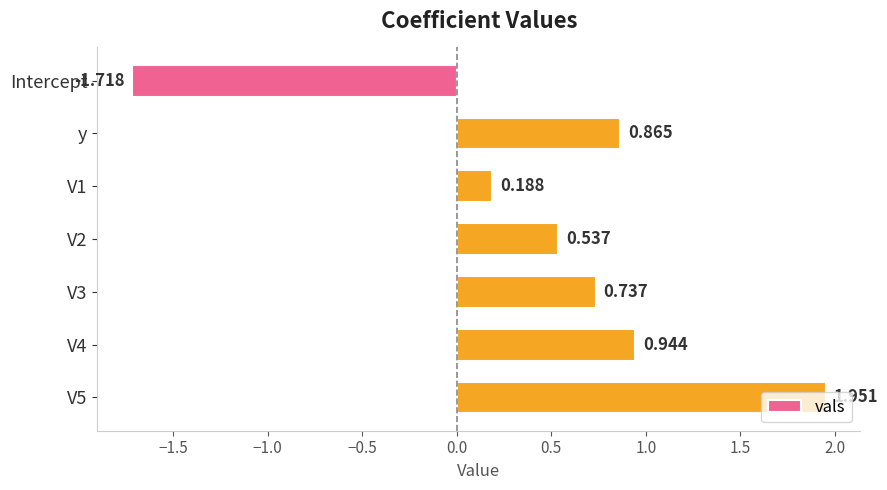

Does the chart contain stacked bars?

No